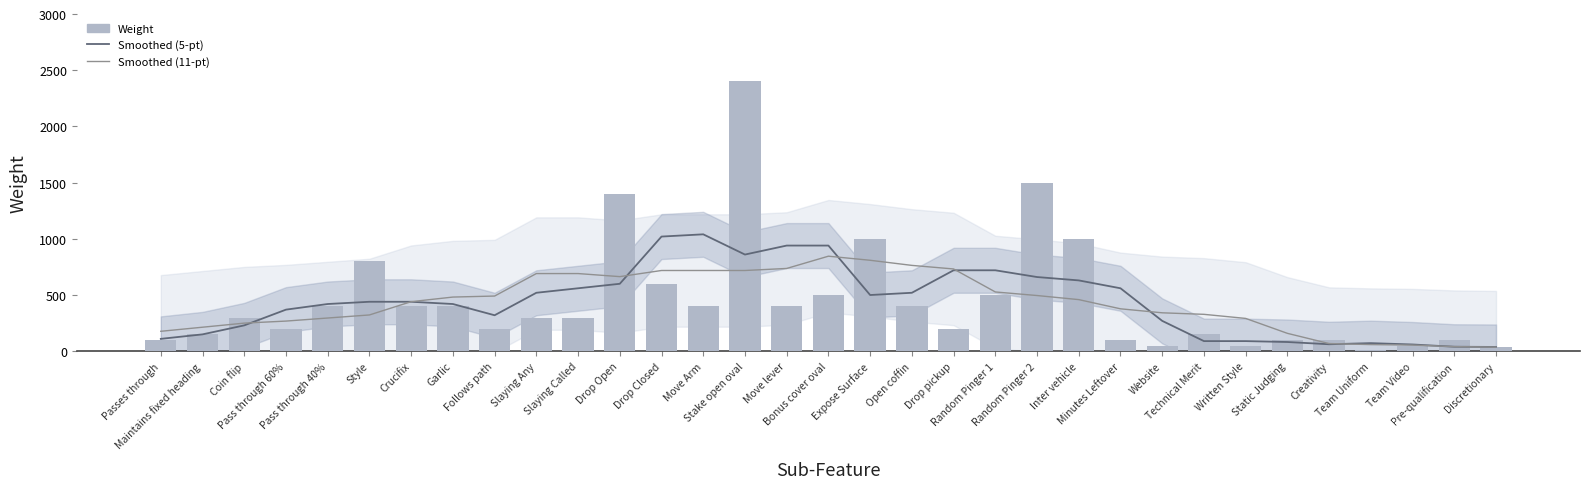

Rank the series by their average value, from highest to lowest.

Weight, Smoothed (5-pt), Smoothed (11-pt)